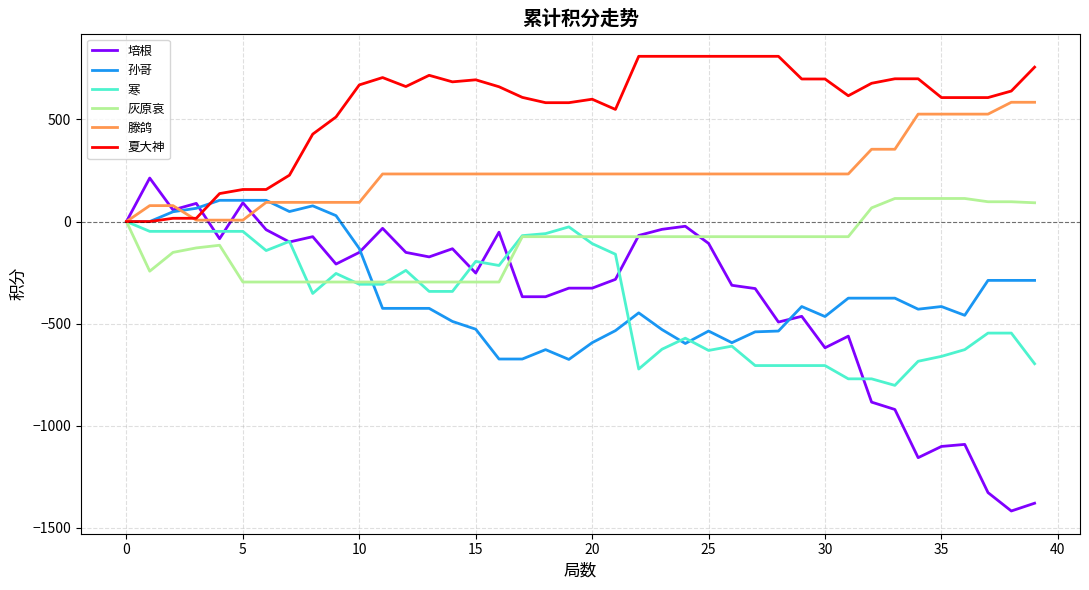

Does the chart display data point markers on the line(s)?

No